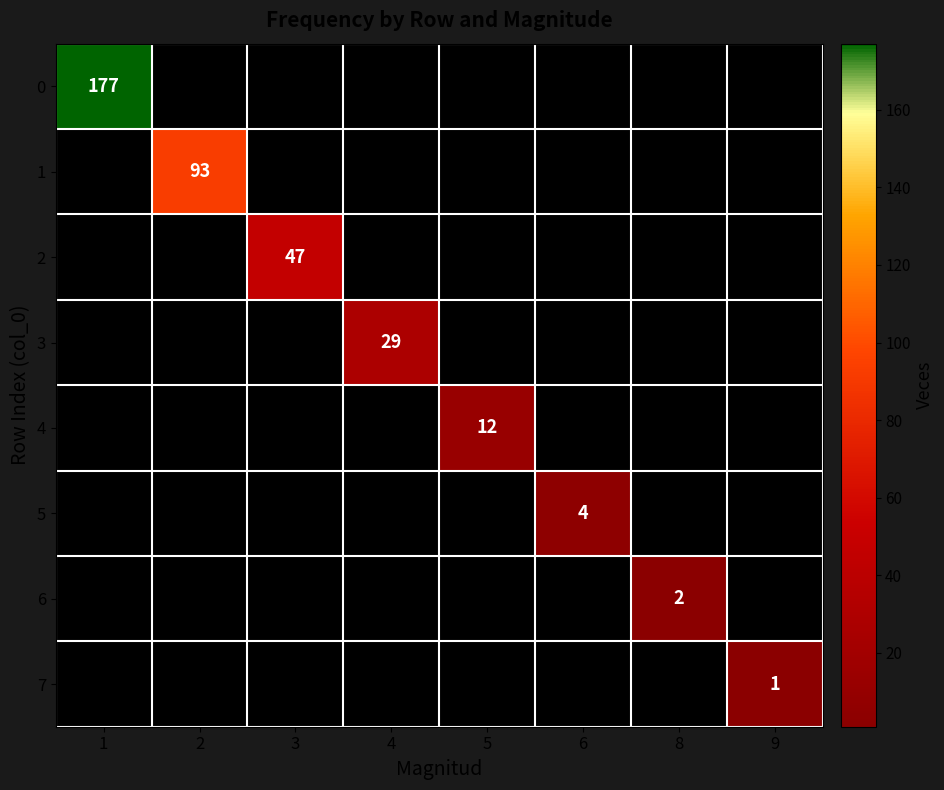

The value of 7 at 9 is 1. True or false?

True